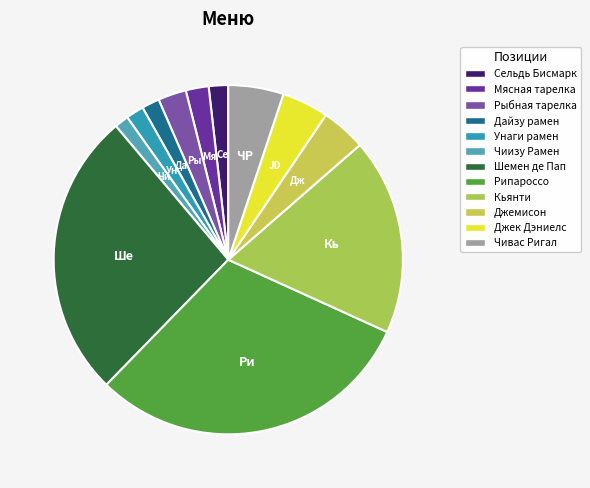

To the nearest percent, what percentage of the pie is Джемисон?

4%